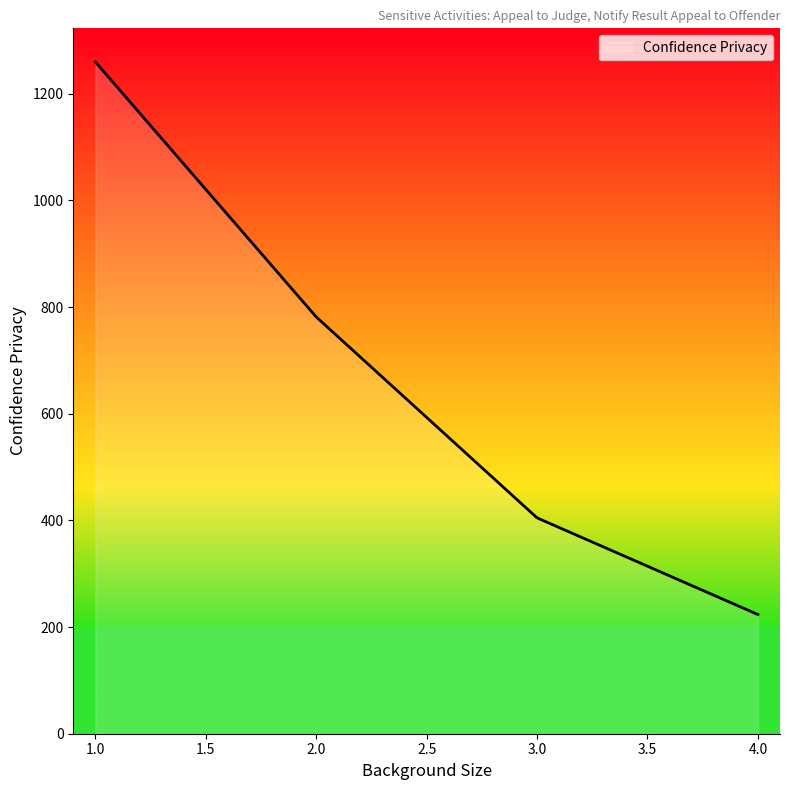

What is the difference between the maximum and minimum values?

1036.3